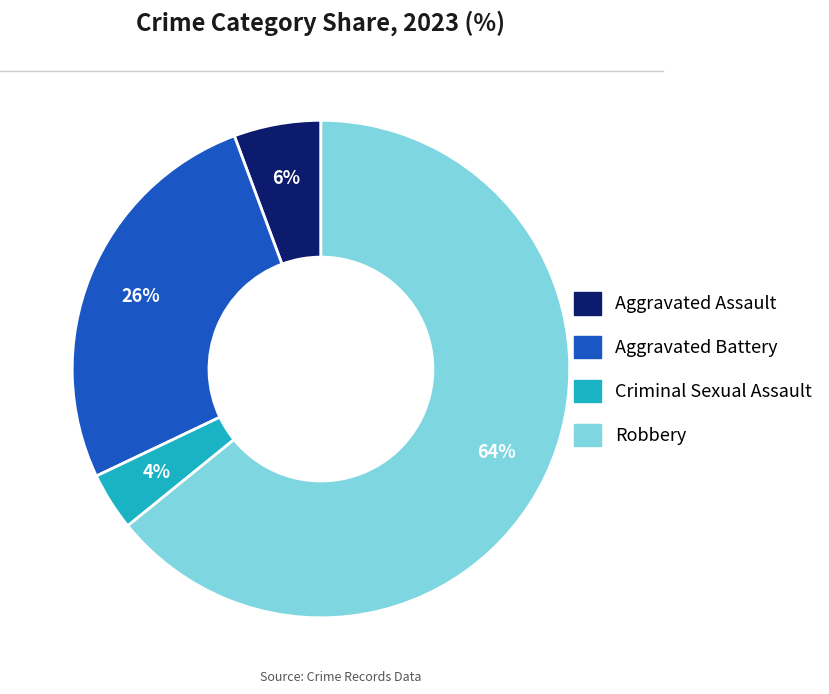

Is there any slice that represents more than half of the pie?

Yes